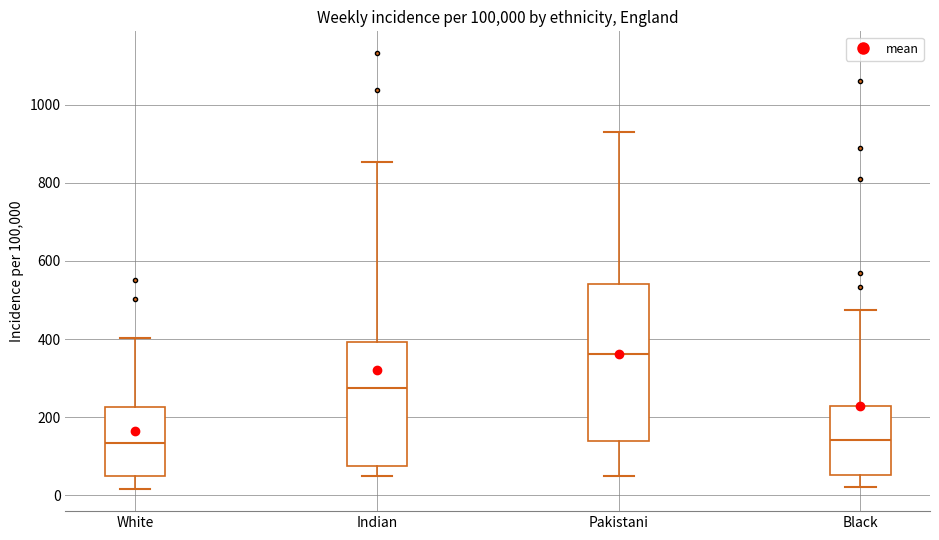

Reading left to right, read every box against the y-axis: the position of its median line, the range the box covers, and the ends of its whiskers. The values are not printed on the chart, so give them approximately, as read against the axis.

White: median 140, box 60 to 220, whiskers 20 to 400
Indian: median 280, box 80 to 400, whiskers 60 to 860
Pakistani: median 360, box 140 to 540, whiskers 40 to 940
Black: median 140, box 60 to 220, whiskers 20 to 480